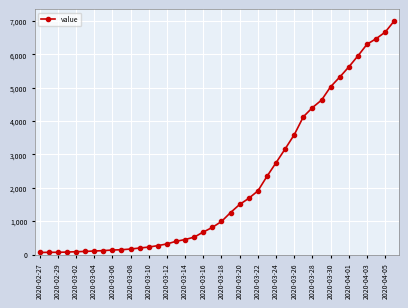

What is the average value?

2144